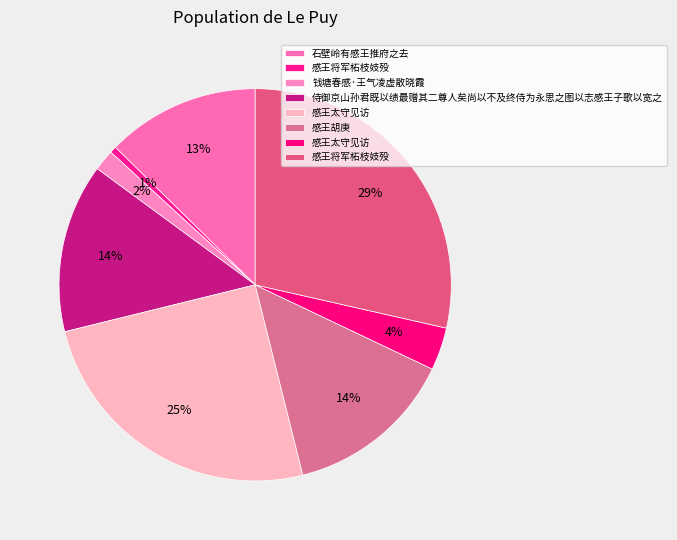

How many segments does this pie chart have?

8